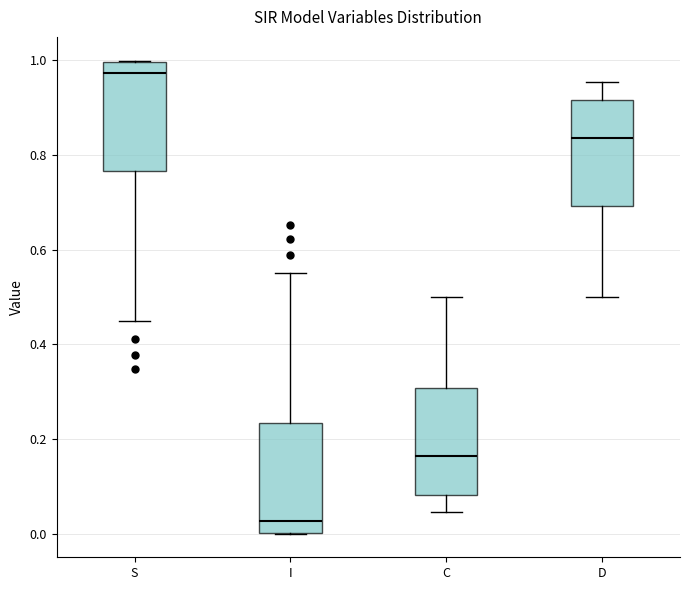

Which box has the lowest median line?

I